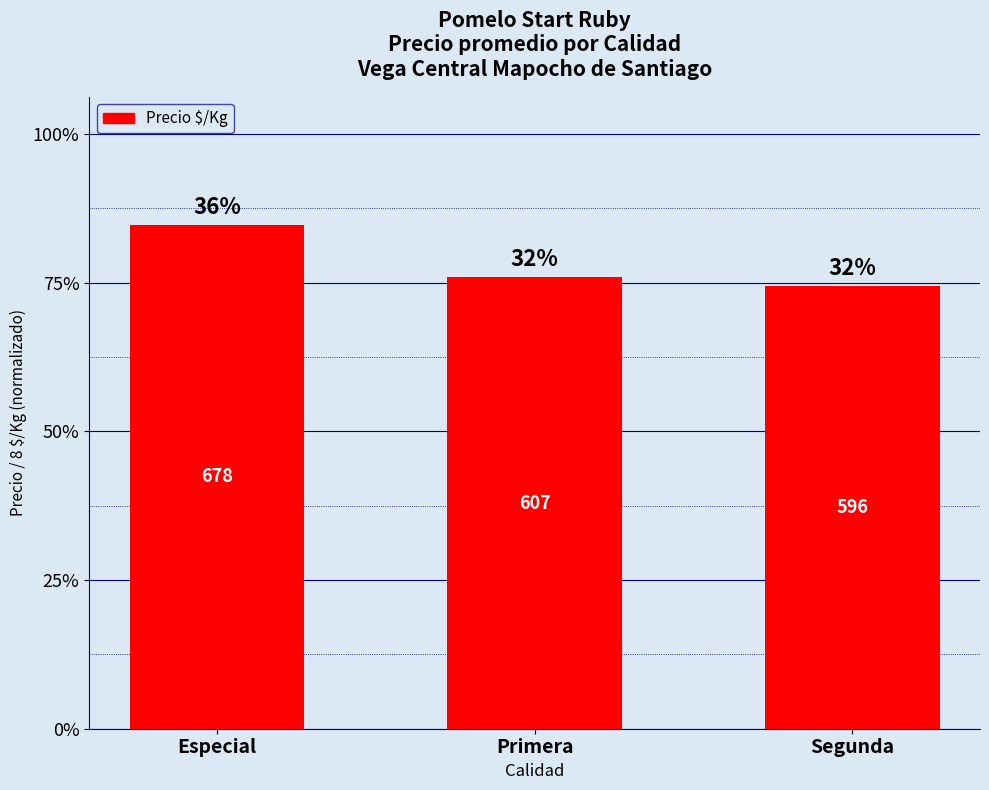

Is it true that the value at Primera is 1043?

False